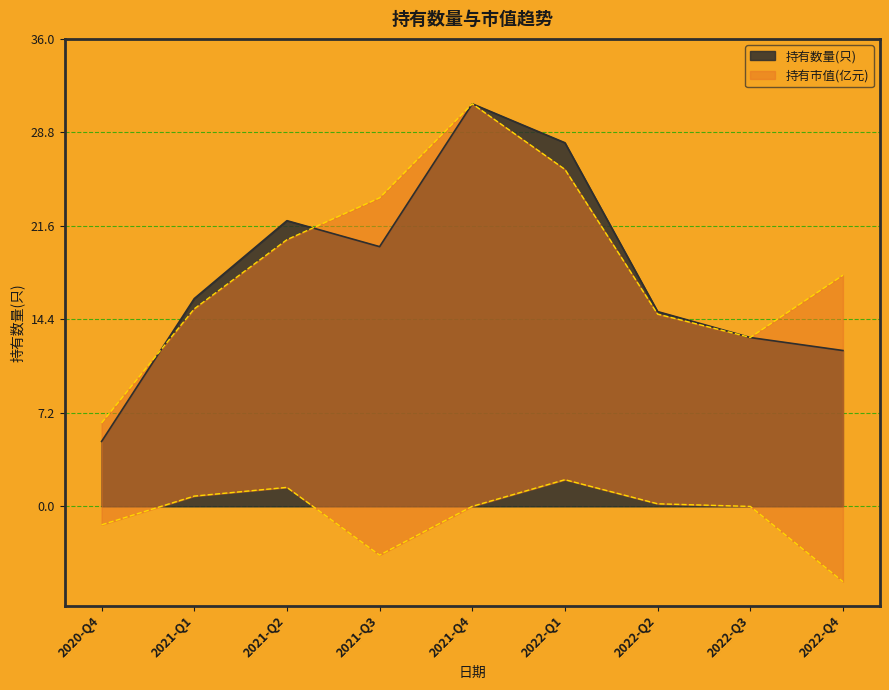

The value of 持有数量(只) at 2022-Q4 is 12. True or false?

True